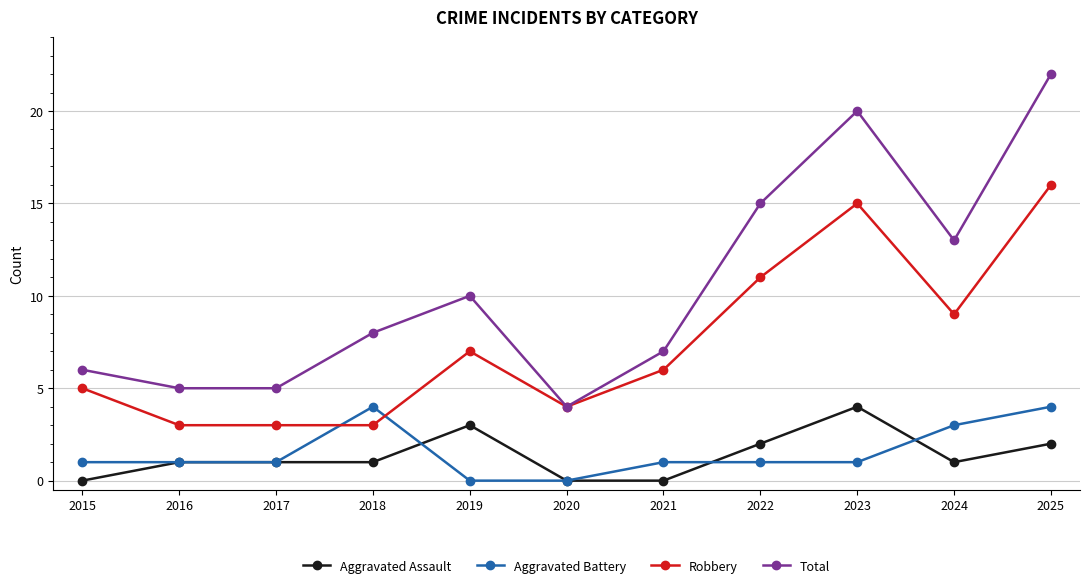

The Aggravated Battery series shows 1 at 2024. True or false?

False